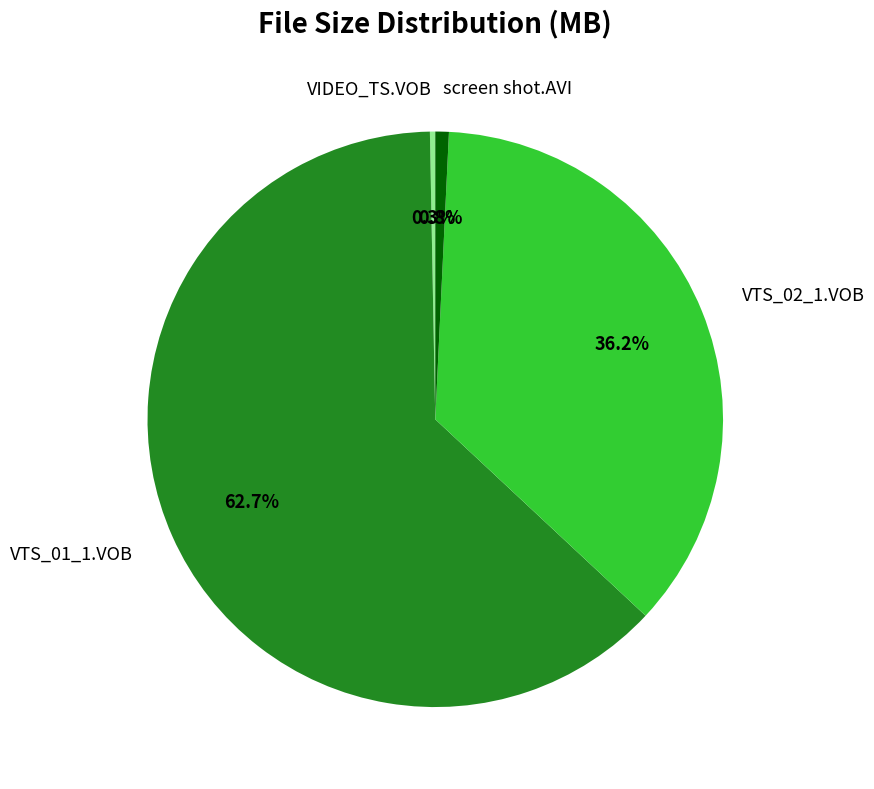

The VTS_01_1.VOB slice represents 63% of the pie. True or false?

True